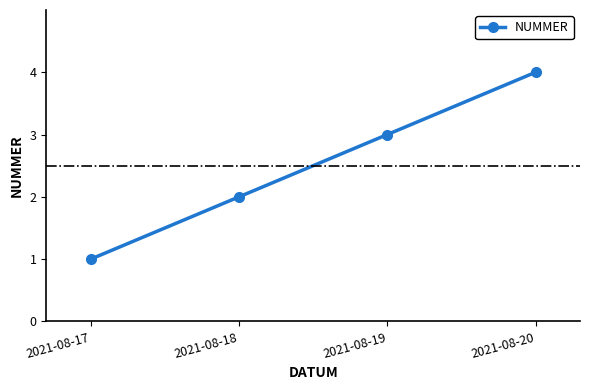

List the labels in order of value, largest first.

2021-08-20, 2021-08-19, 2021-08-18, 2021-08-17